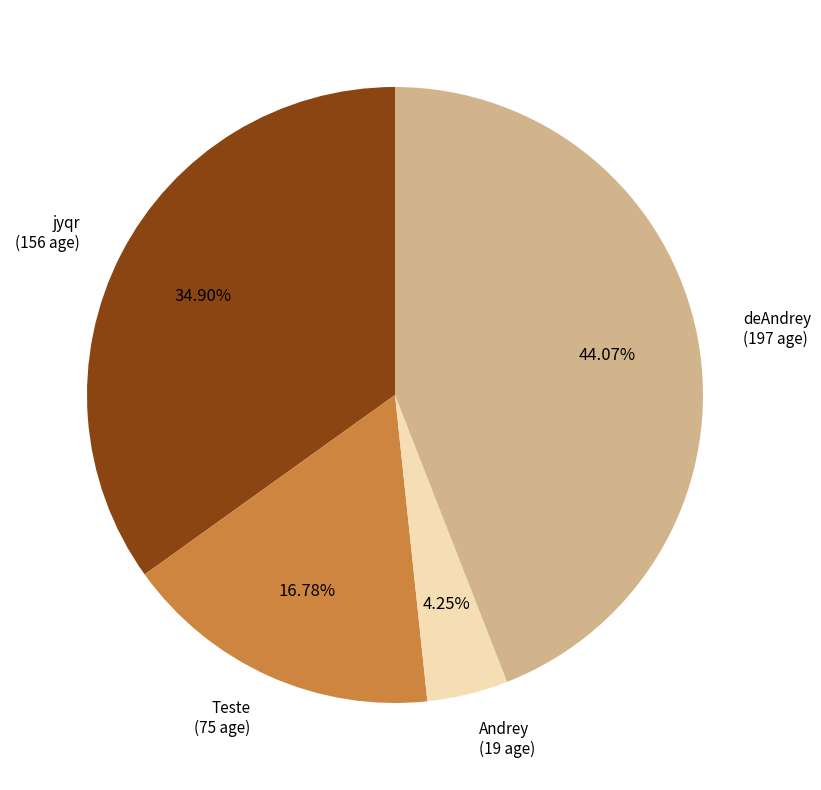

Is there any slice that represents more than half of the pie?

No